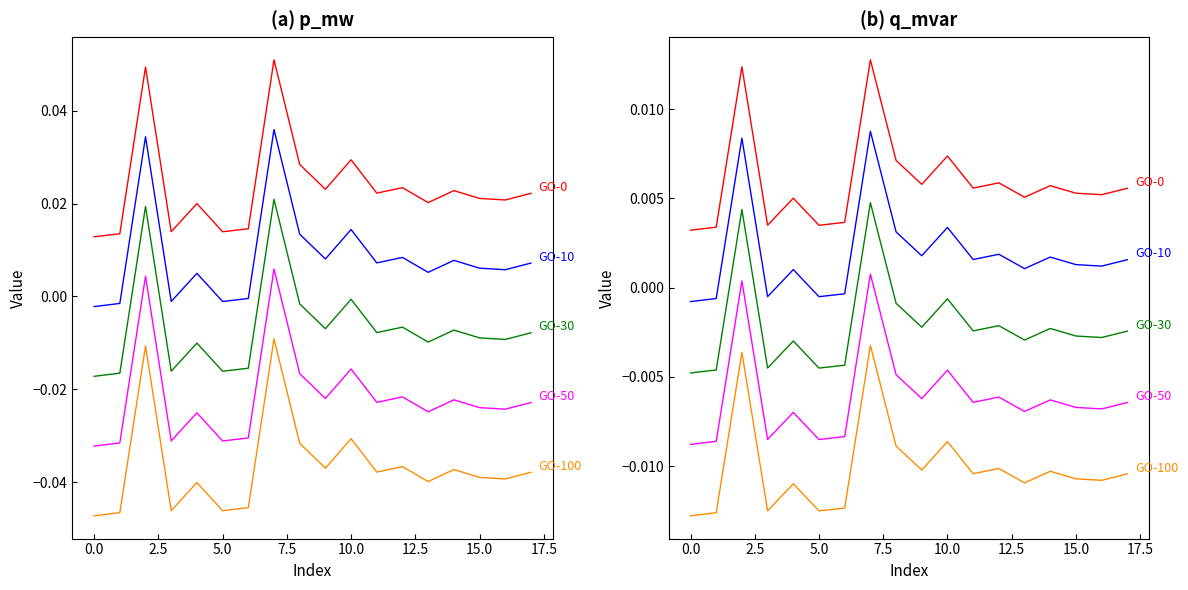

The GO-30 series shows -0.0 at 0.0. True or false?

False